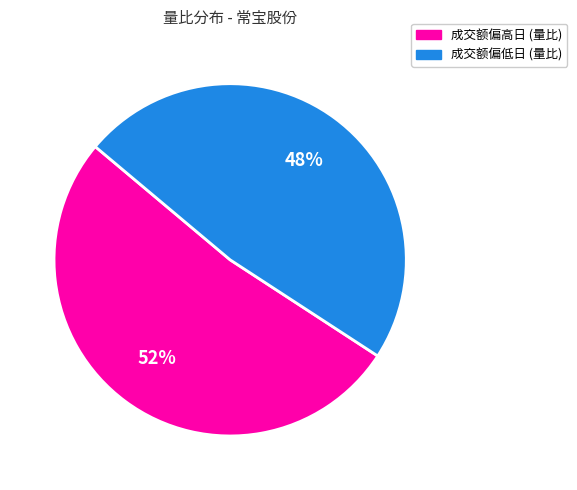

To the nearest percent, what is the average slice percentage?

50%